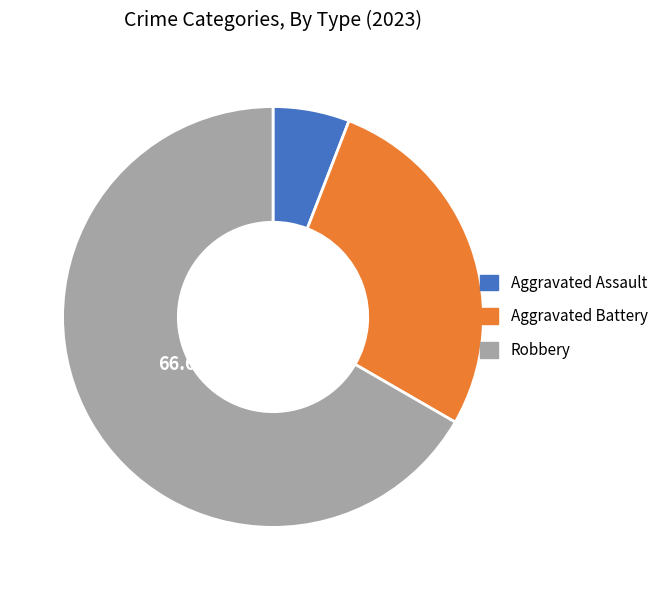

Does any single category account for the majority?

Yes